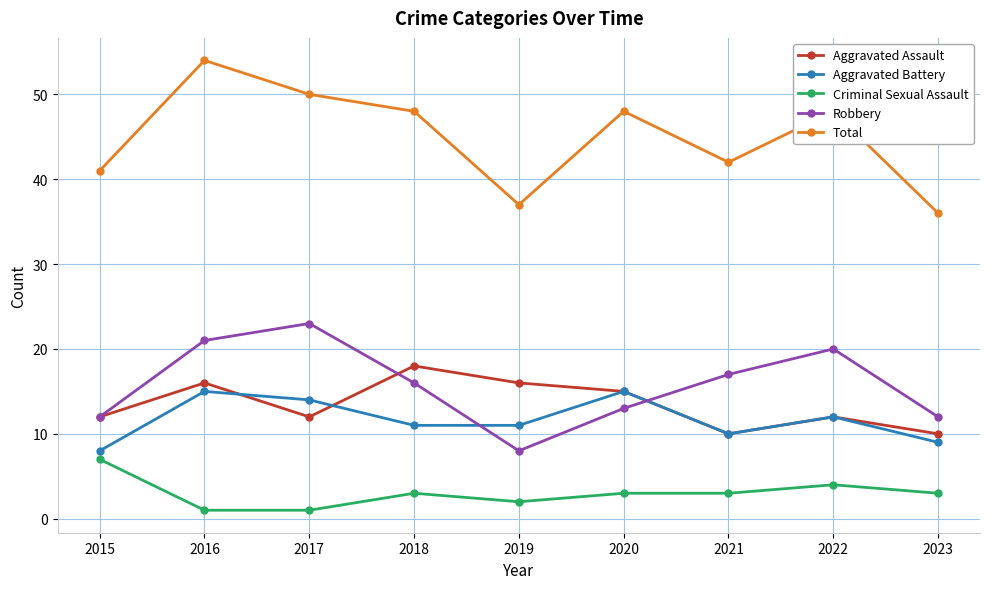

True or false: Total has more than 0 interior local peaks.

True